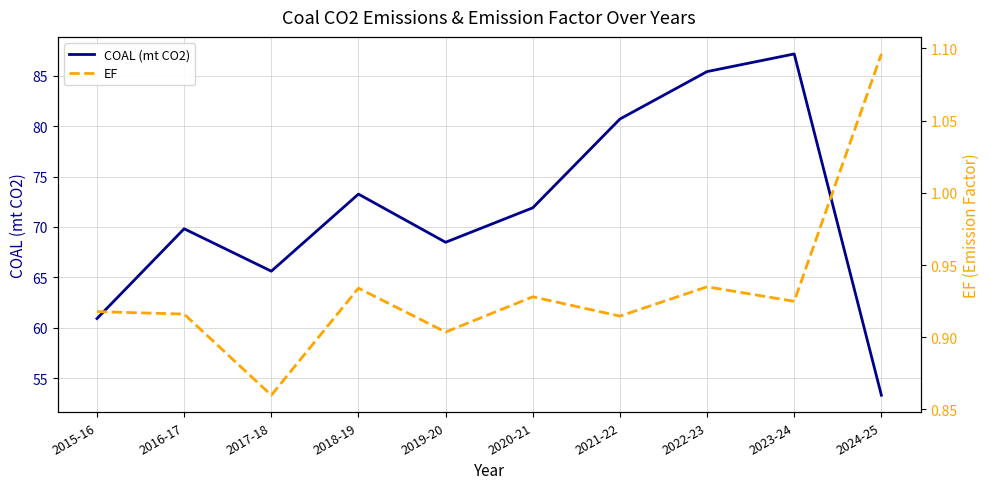

Reading left to right, what are all the values shown in this chart?

COAL (mt CO2): 2015-16=60.9	2016-17=69.8	2017-18=65.6	2018-19=73.3	2019-20=68.5	2020-21=71.9	2021-22=80.7	2022-23=85.4	2023-24=87.2	2024-25=53.3
EF: 2015-16=0.9	2016-17=0.9	2017-18=0.9	2018-19=0.9	2019-20=0.9	2020-21=0.9	2021-22=0.9	2022-23=0.9	2023-24=0.9	2024-25=1.1